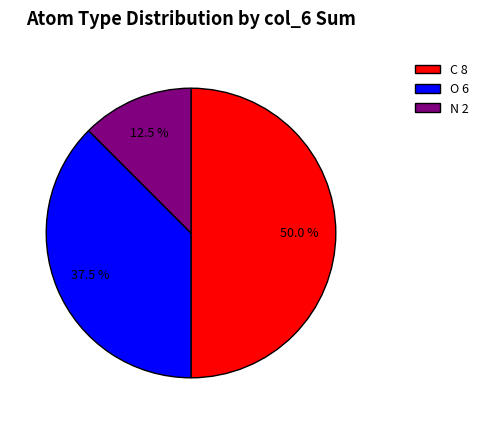

How many segments does this pie chart have?

3